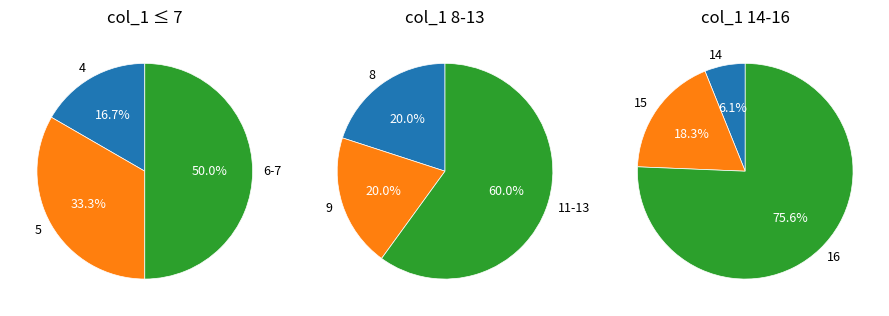

Which category has the biggest portion of the pie?

16